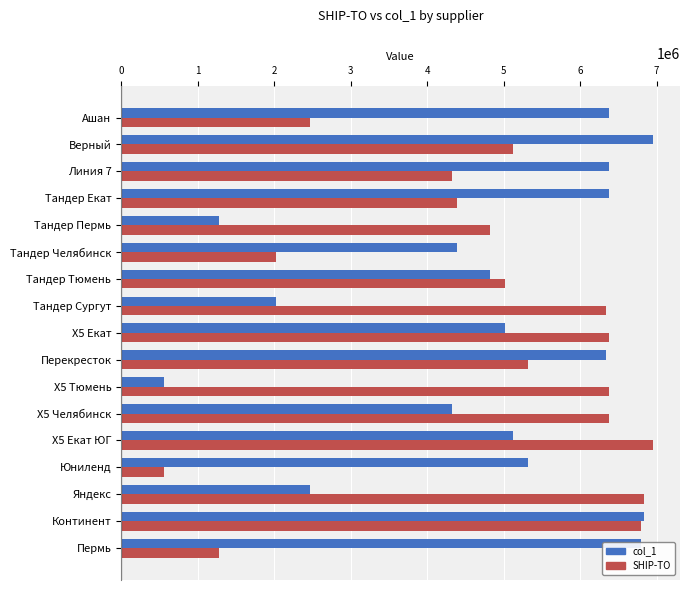

Count the number of categories in the chart.

17